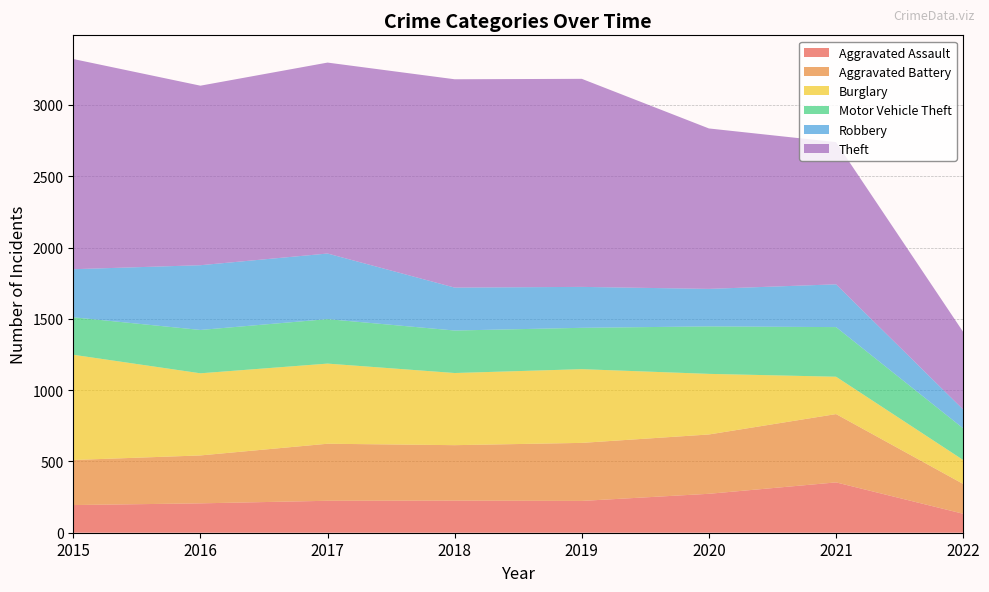

Reading right to left, list all the values displayed in this chart.

Aggravated Assault: 2022=133	2021=353	2020=273	2019=223	2018=225	2017=224	2016=206	2015=194
Aggravated Battery: 2022=209	2021=479	2020=416	2019=407	2018=389	2017=400	2016=336	2015=316
Burglary: 2022=168	2021=262	2020=425	2019=517	2018=506	2017=562	2016=576	2015=738
Motor Vehicle Theft: 2022=222	2021=348	2020=333	2019=290	2018=298	2017=312	2016=304	2015=263
Robbery: 2022=132	2021=300	2020=263	2019=287	2018=301	2017=460	2016=454	2015=337
Theft: 2022=544	2021=997	2020=1125	2019=1459	2018=1461	2017=1339	2016=1259	2015=1474